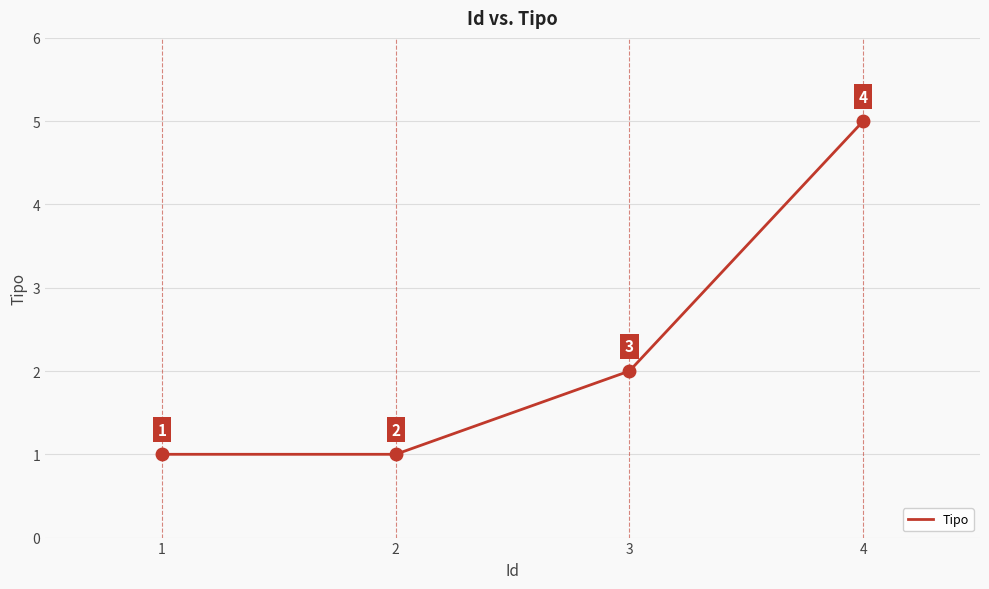

What is the maximum value shown in the chart?

5